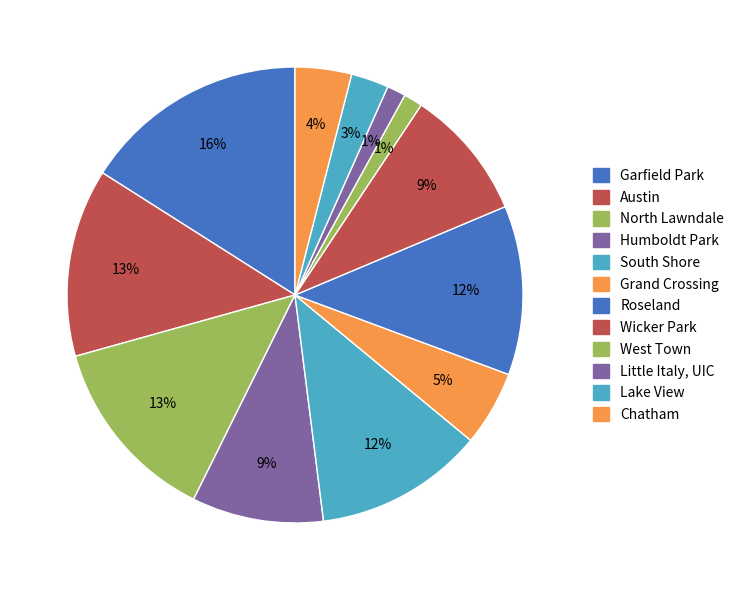

Which category has the biggest portion of the pie?

Garfield Park